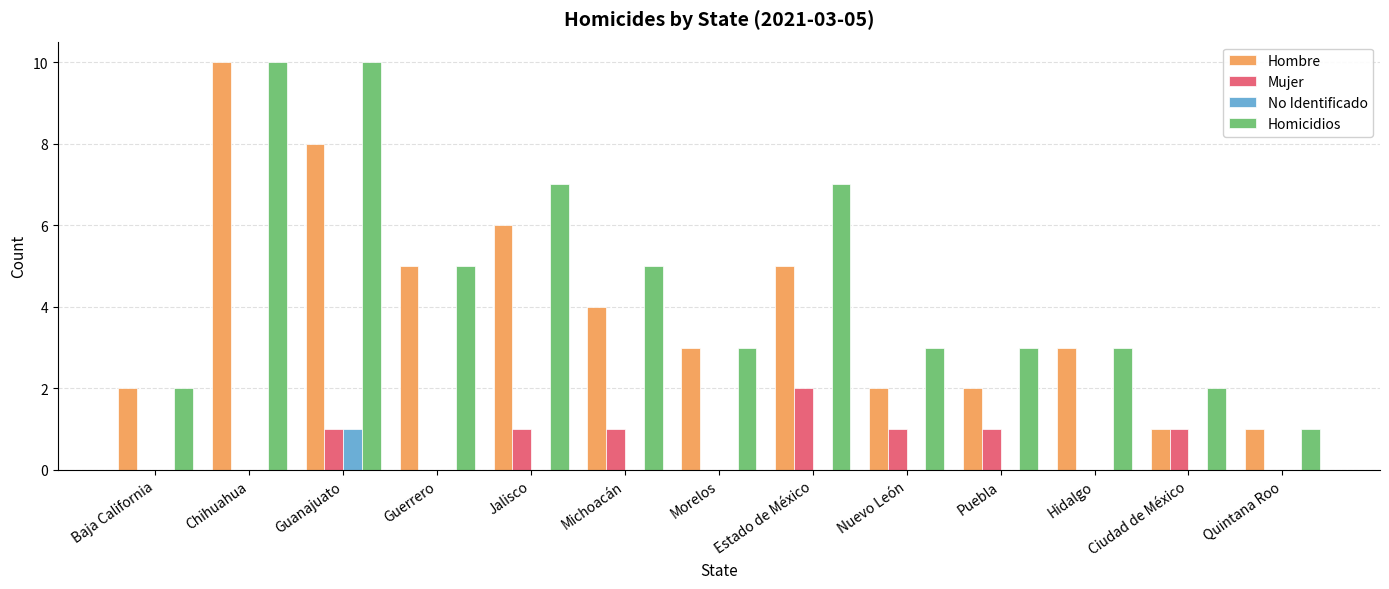

How many groups of bars are there?

13